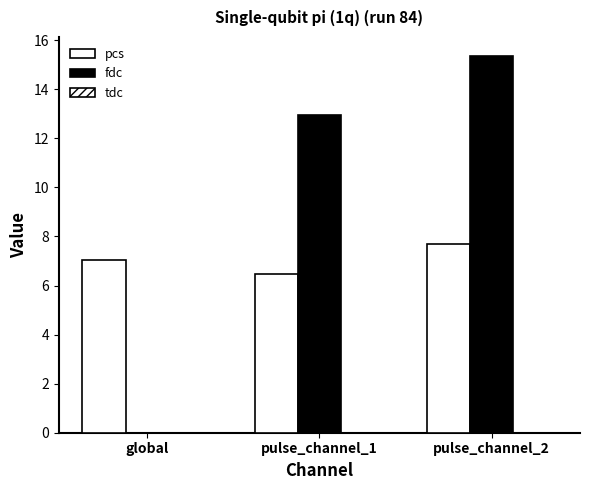

At which label is fdc closest to 7?

pulse_channel_1